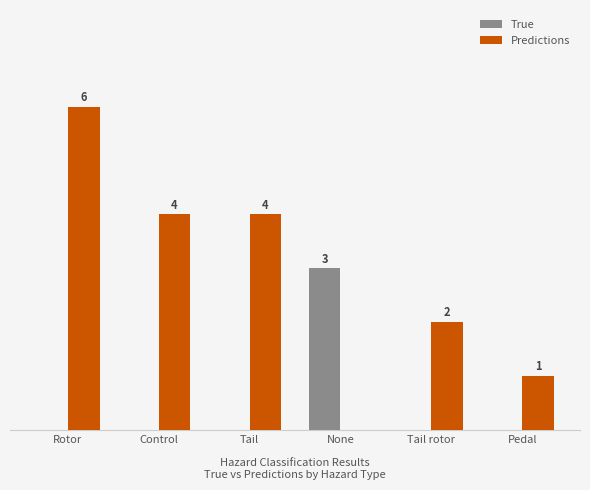

At which category is the sum across all series the highest?

Rotor